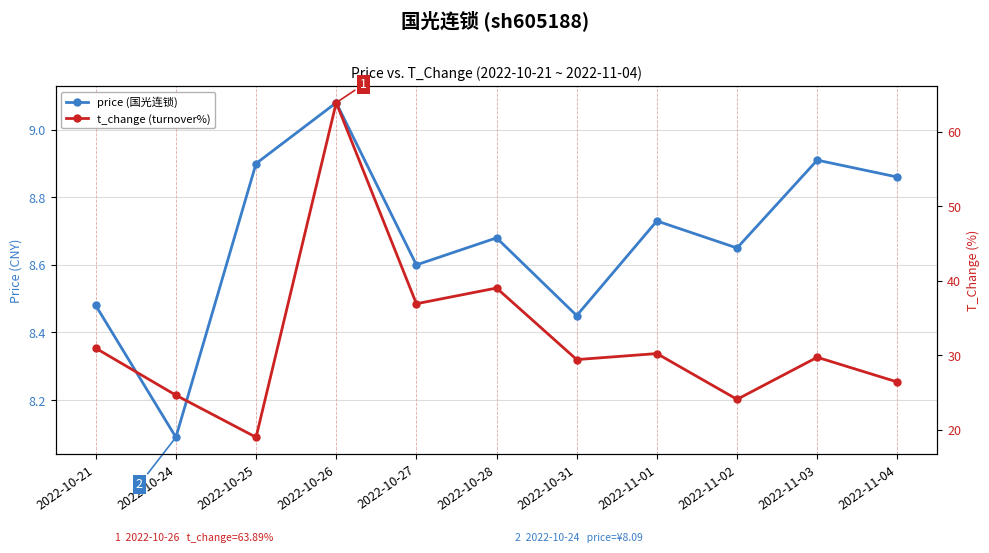

At which category is the sum across all series the highest?

2022-10-26